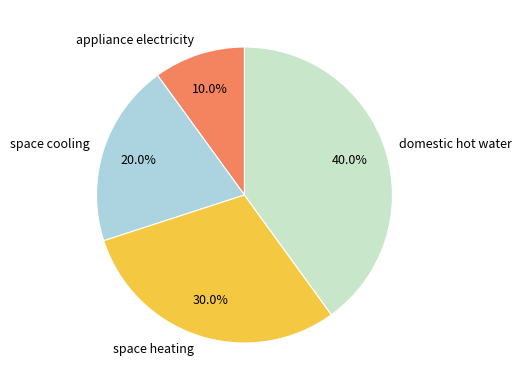

To the nearest percent, what portion does domestic hot water represent?

40%